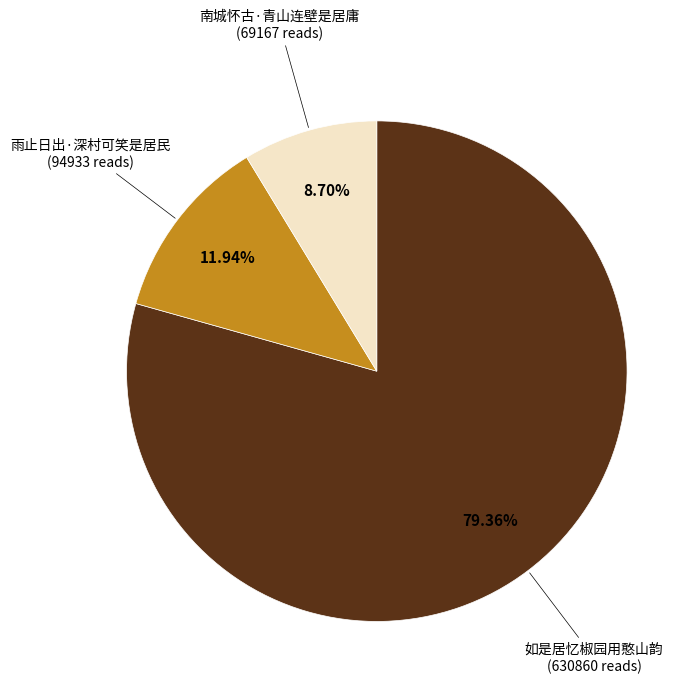

Is there any slice that represents more than half of the pie?

Yes